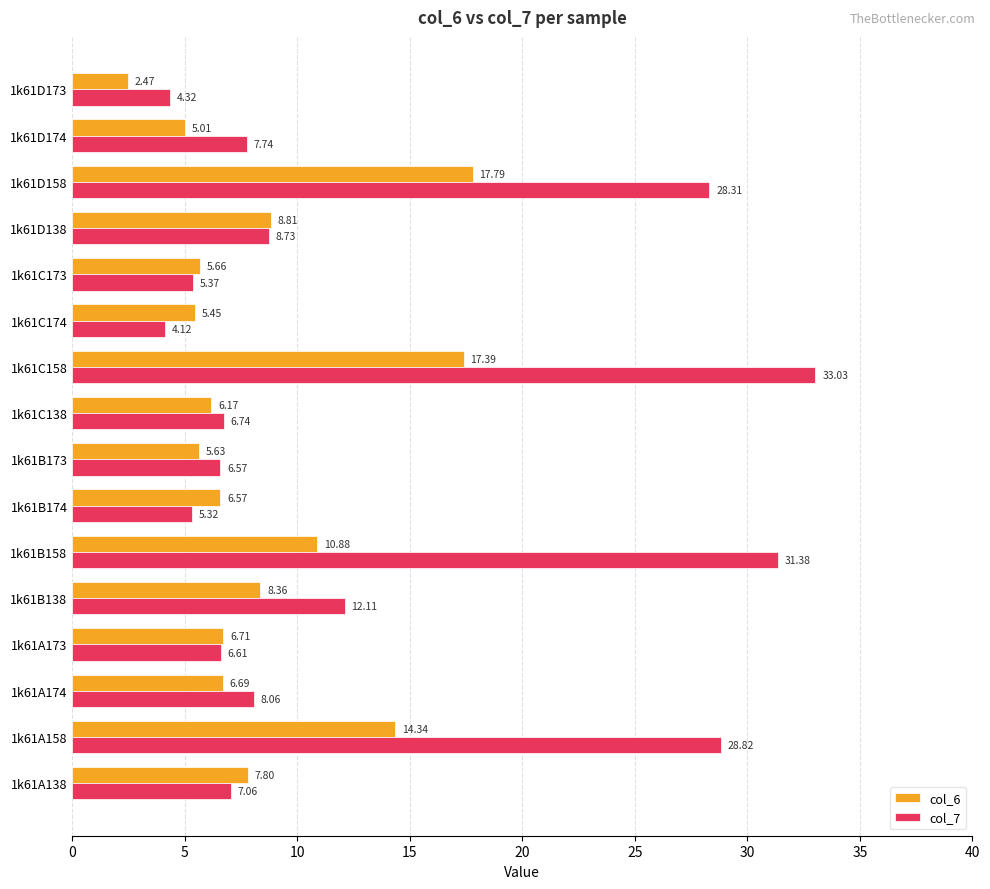

Which series has the largest range (max minus min)?

col_7